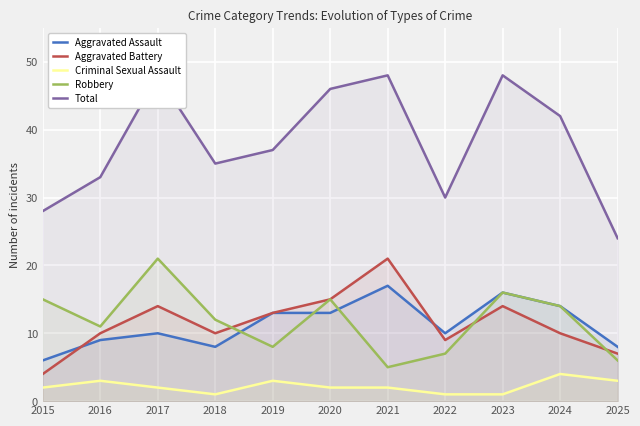

At which category is the sum across all series the highest?

2017